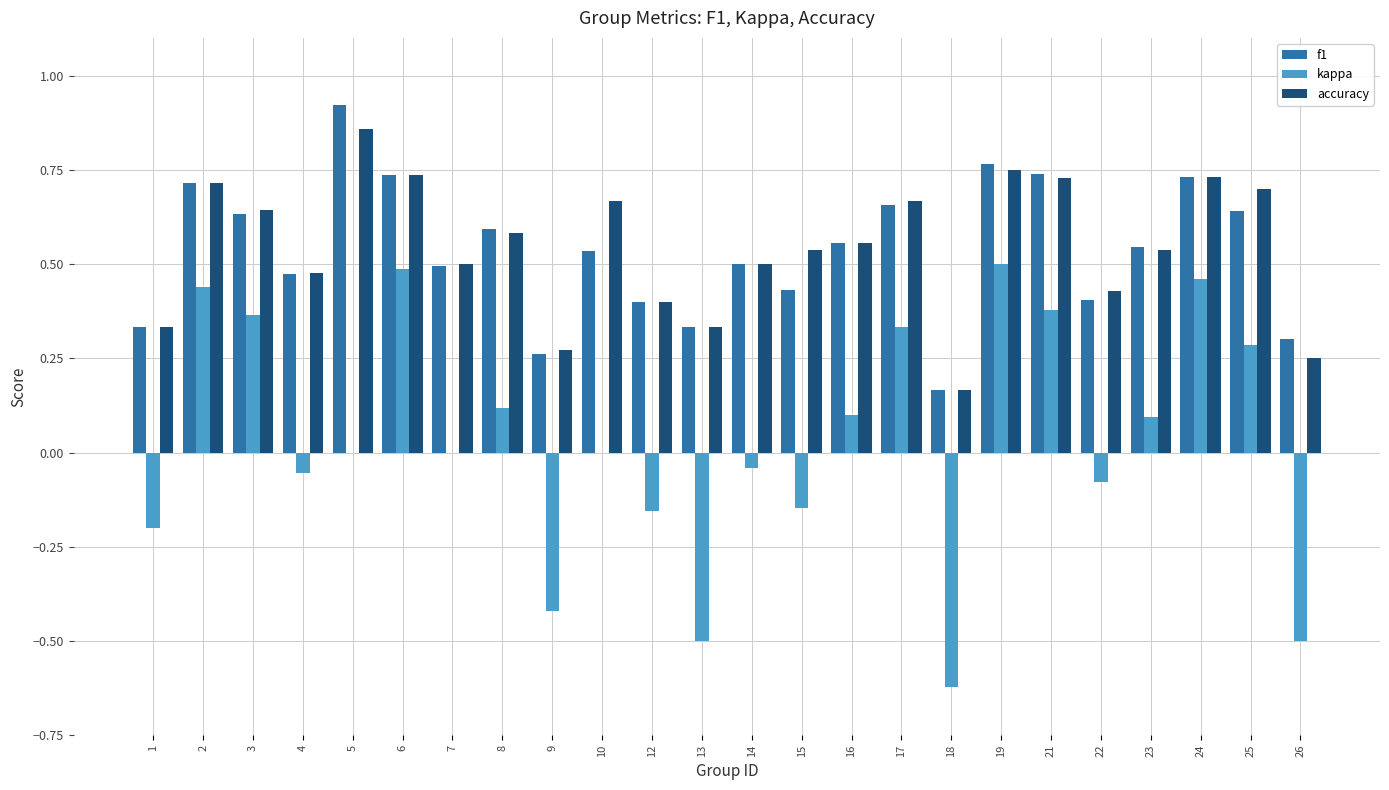

At which category is the sum across all series the highest?

19